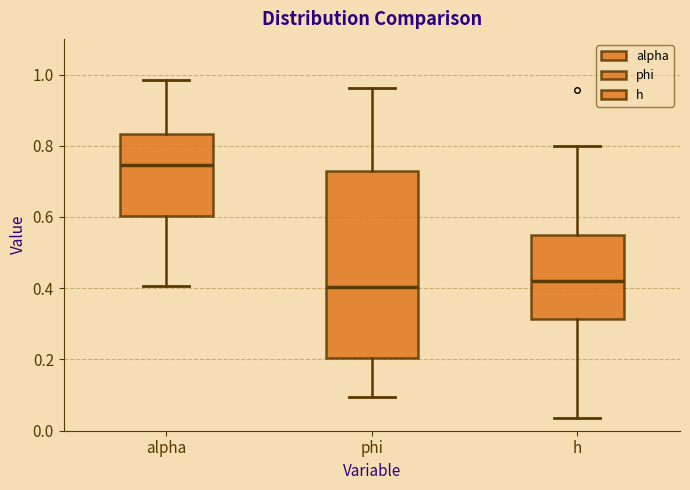

Where does the lower whisker of the box for alpha end on the y-axis? The values are not printed on the chart, so give them approximately, as read against the axis.

0.40